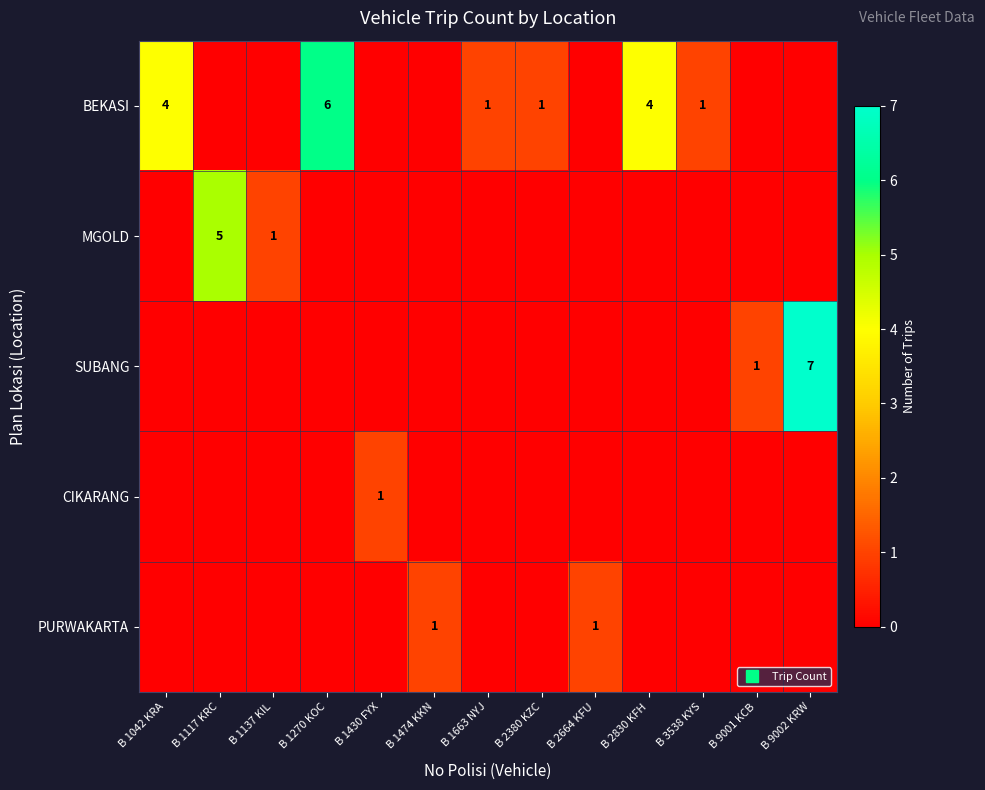

Between B 2380 KZC and B 1117 KRC, which is larger?

B 2380 KZC